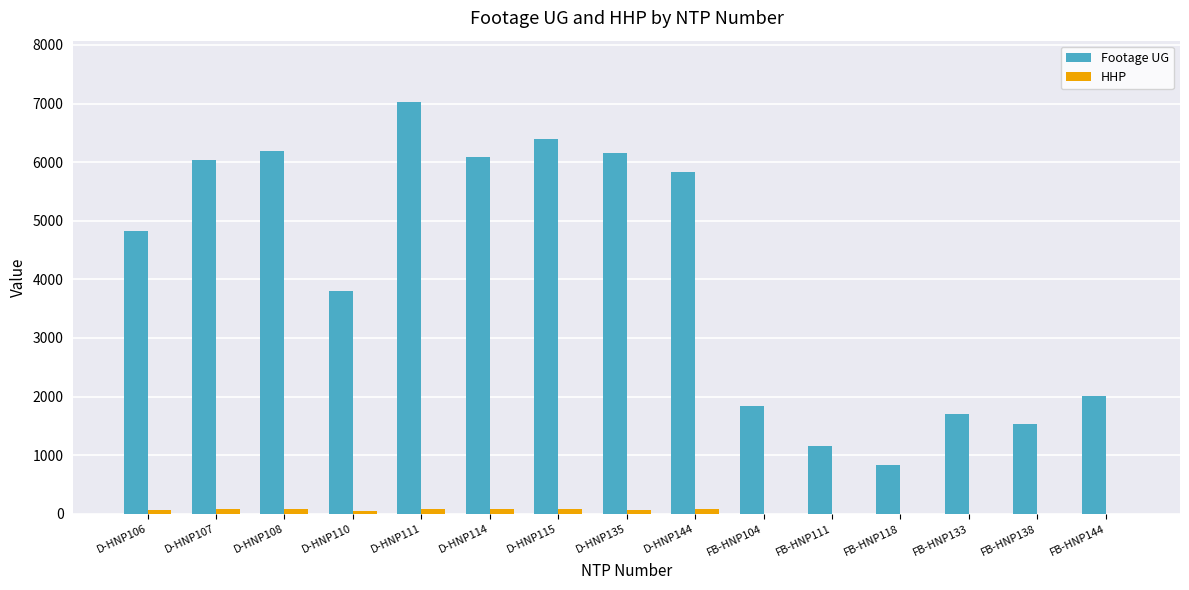

The value of Footage UG at FB-HNP104 is 423. True or false?

False